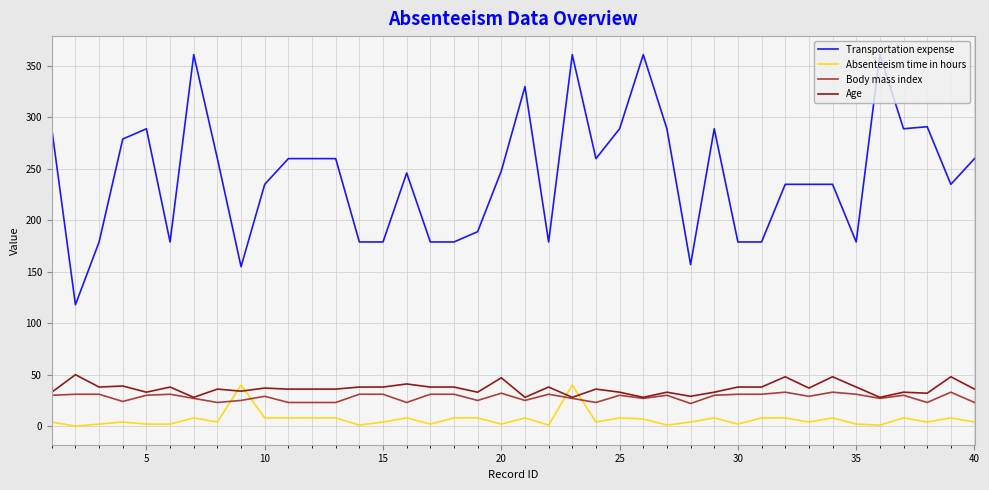

Which series has the largest total across all categories?

Transportation expense